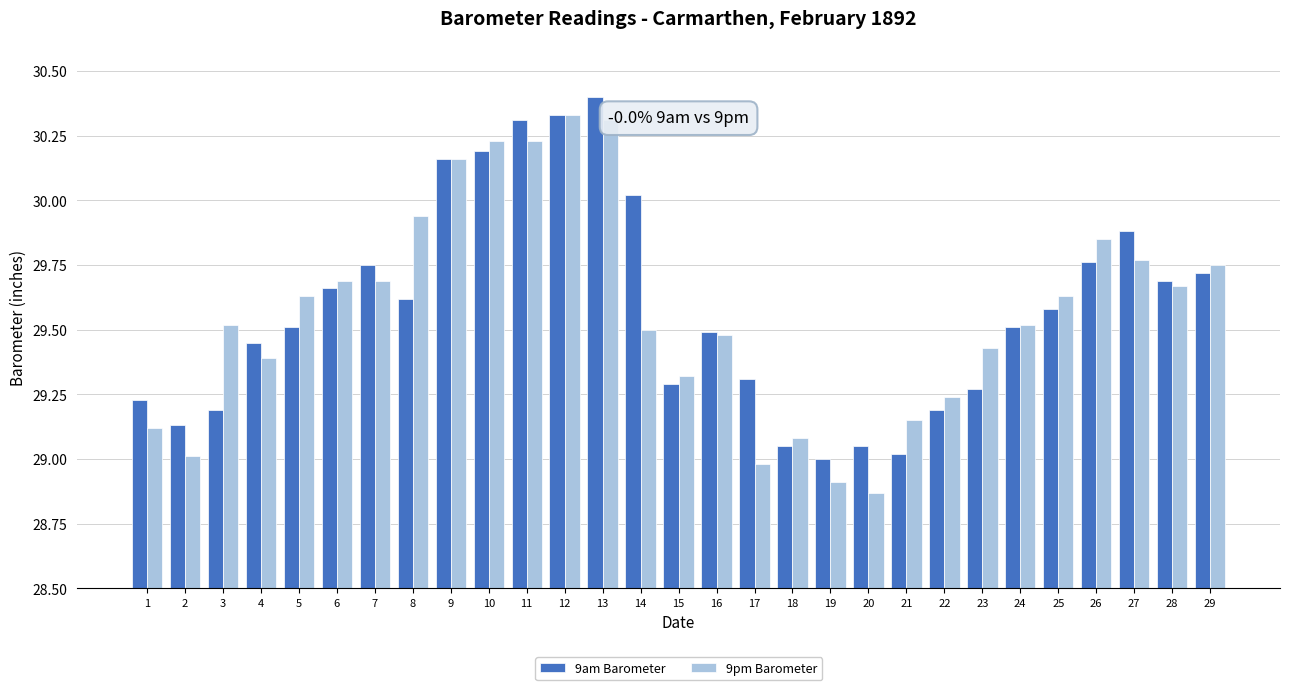

How many bars are there in total?

58